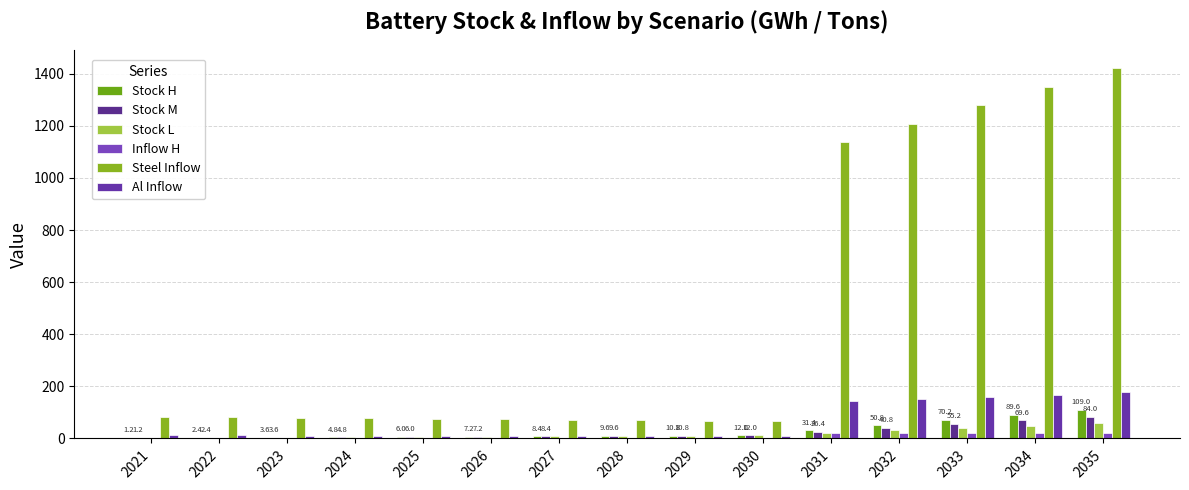

Does the chart contain stacked bars?

No